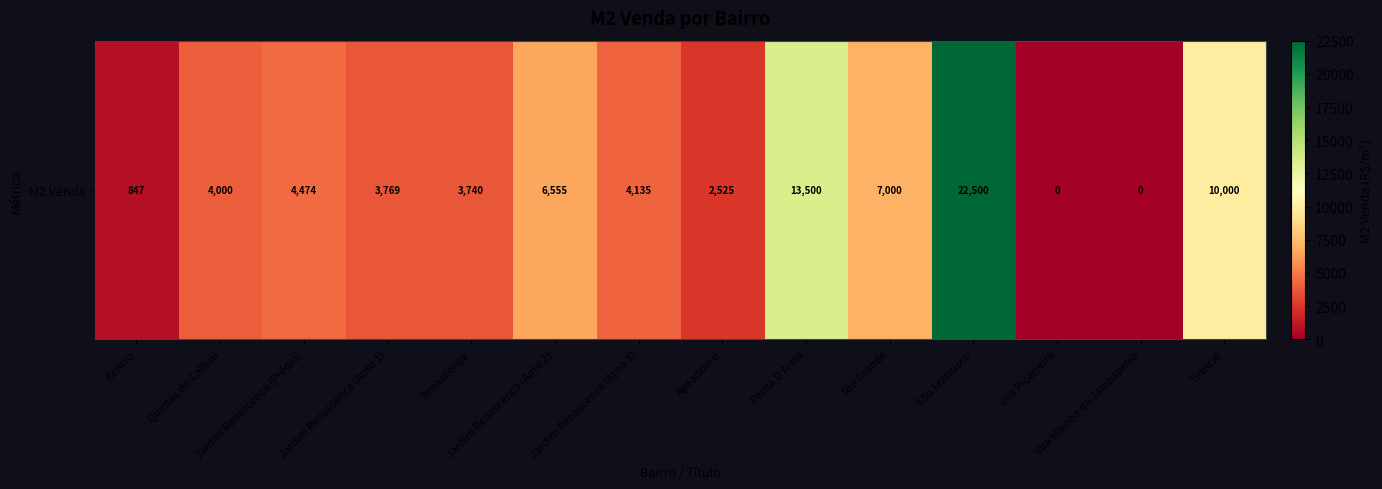

What is the average value?

5931.8